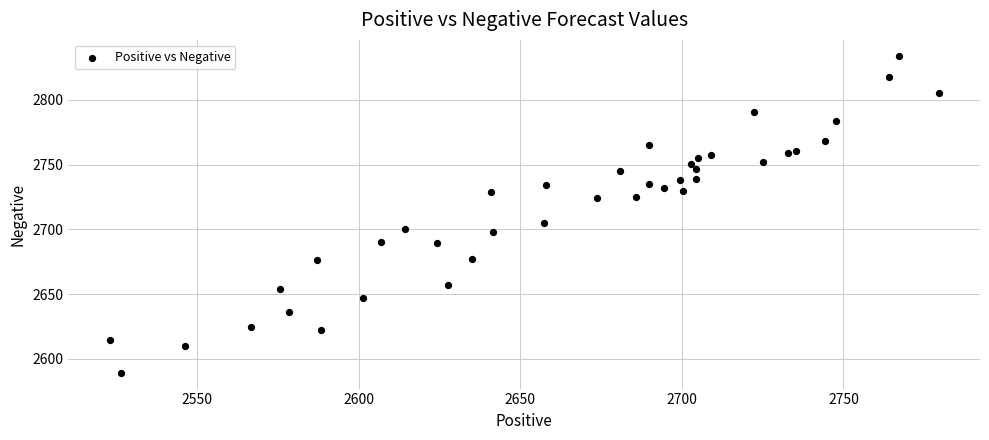

What Y value in the scatter plot is closest to 2711?

2704.8